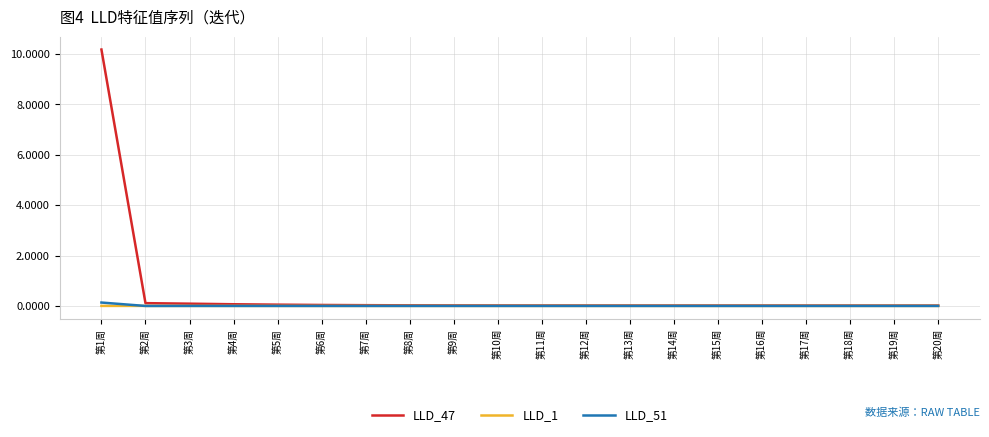

What is the maximum value for LLD_47?

10.2